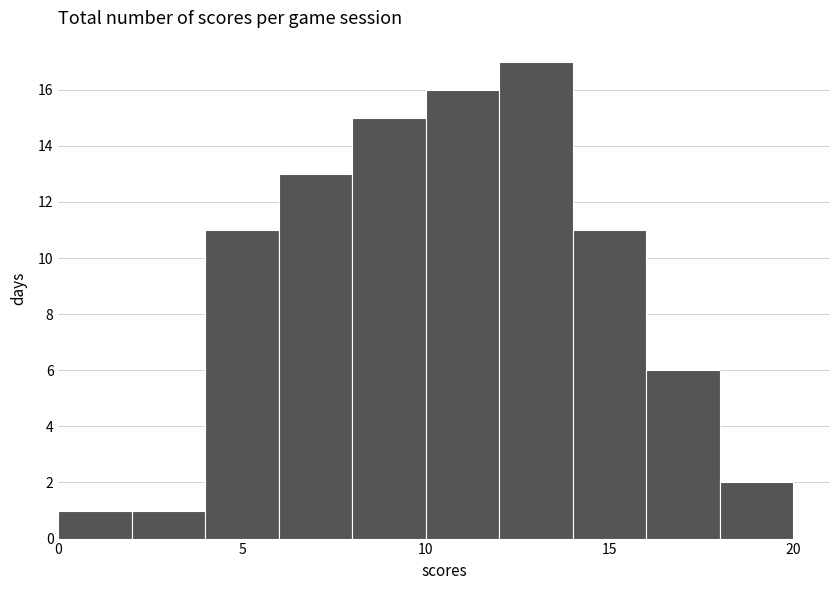

Reading left to right, list every bar in this chart as the range it spans on the x-axis followed by its height. The values are not printed on the chart, so give them approximately, as read against the axis.

0 to 2: 1
2 to 4: 1
4 to 6: 11
6 to 8: 13
8 to 10: 15
10 to 12: 16
12 to 14: 17
14 to 16: 11
16 to 18: 6
18 to 20: 2